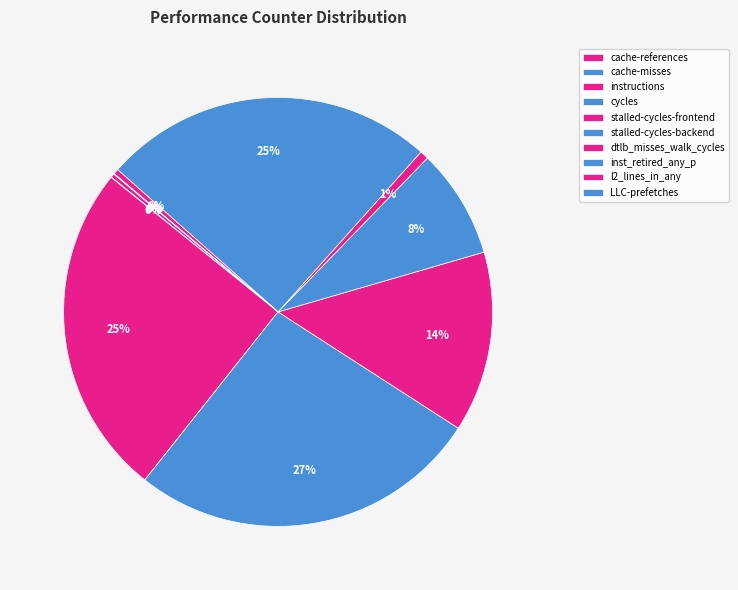

Which slice is the smallest?

cache-misses